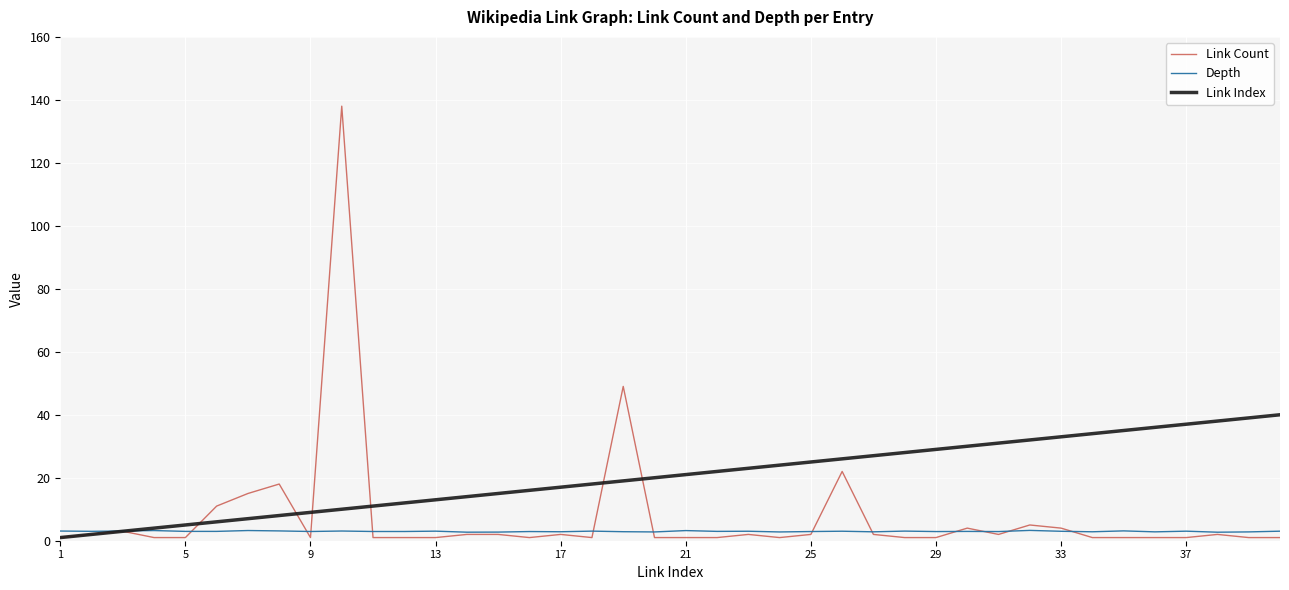

What is the average value of the Depth series?

3.0